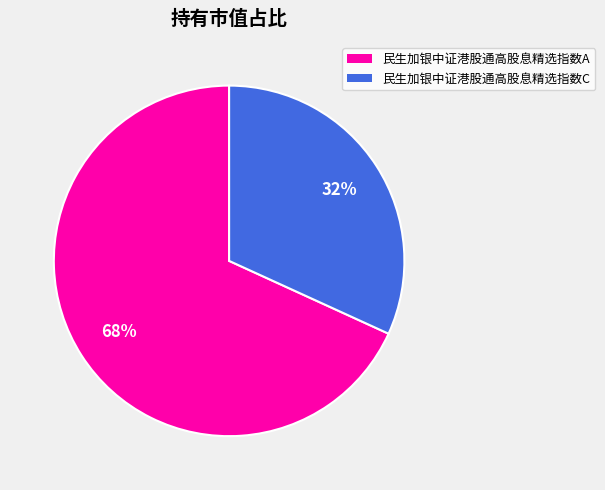

Which slice is the largest?

民生加银中证港股通高股息精选指数A